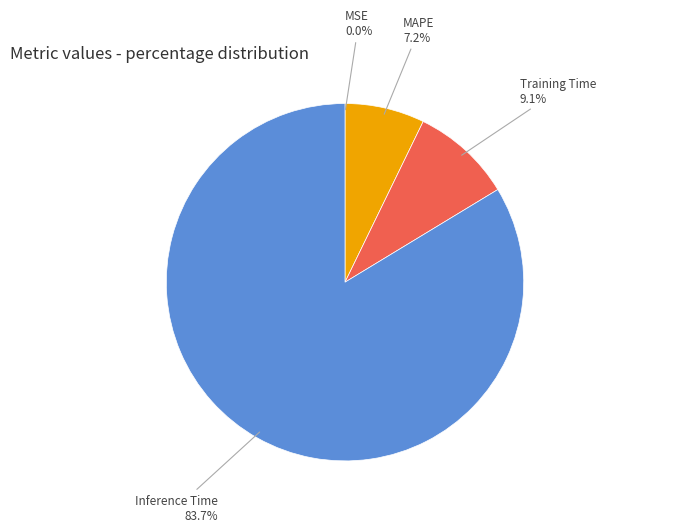

Is Training Time the majority of the pie?

No